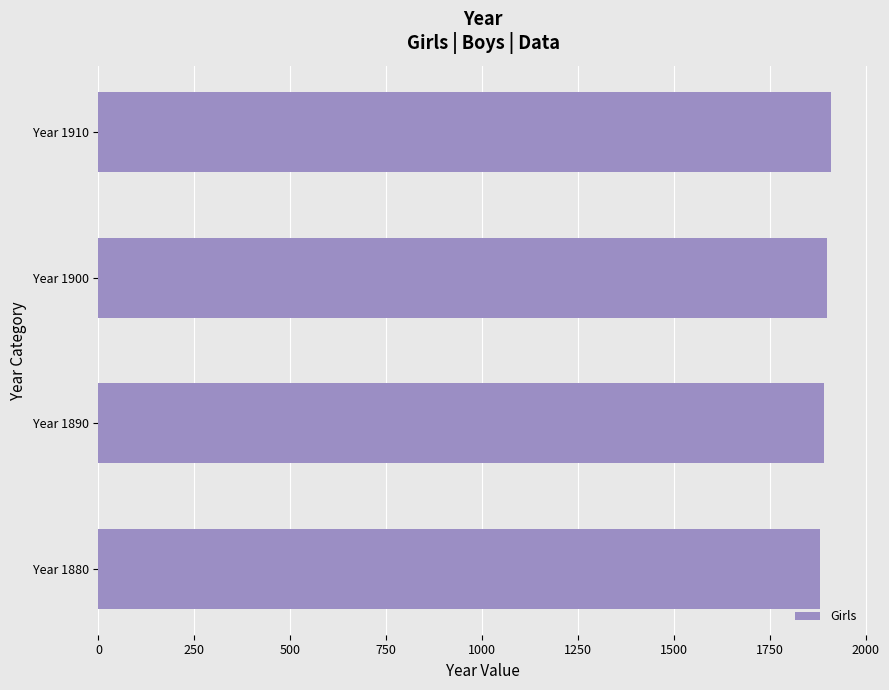

Approximately how many times larger is the value at Year 1900 compared to Year 1890?

1.0